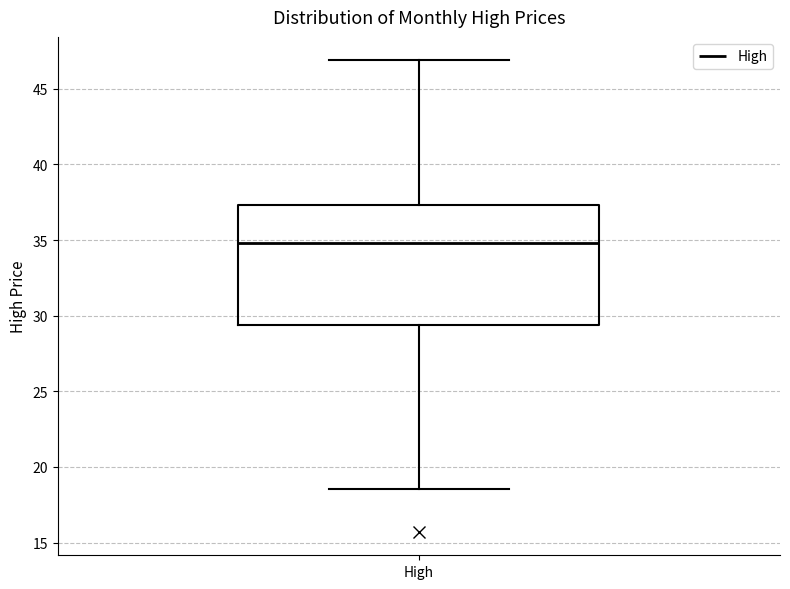

Where is the lower edge of the box for High on the y-axis? The values are not printed on the chart, so give them approximately, as read against the axis.

29.5